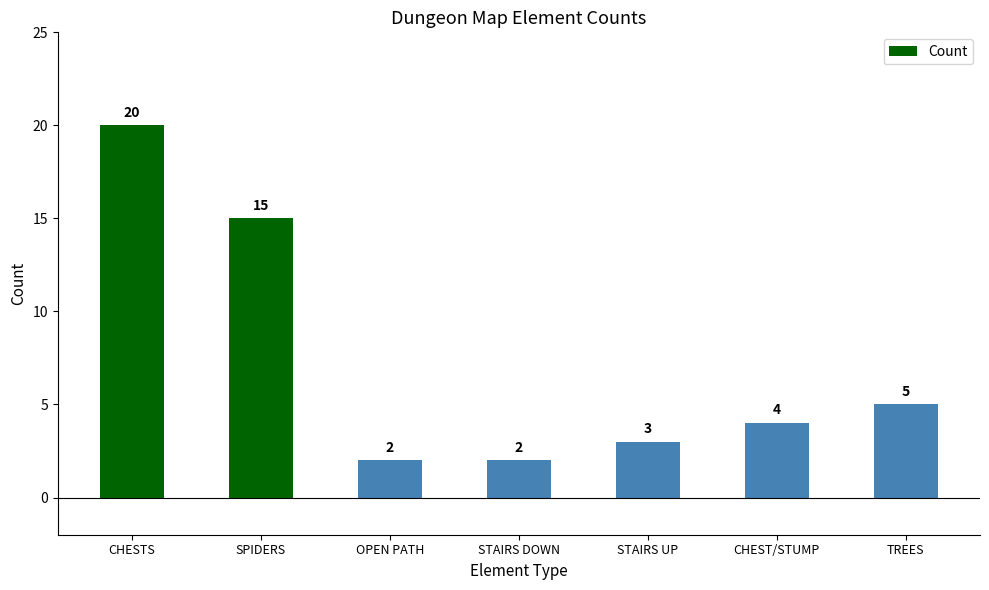

What is the difference between the values at SPIDERS and CHEST/STUMP?

11